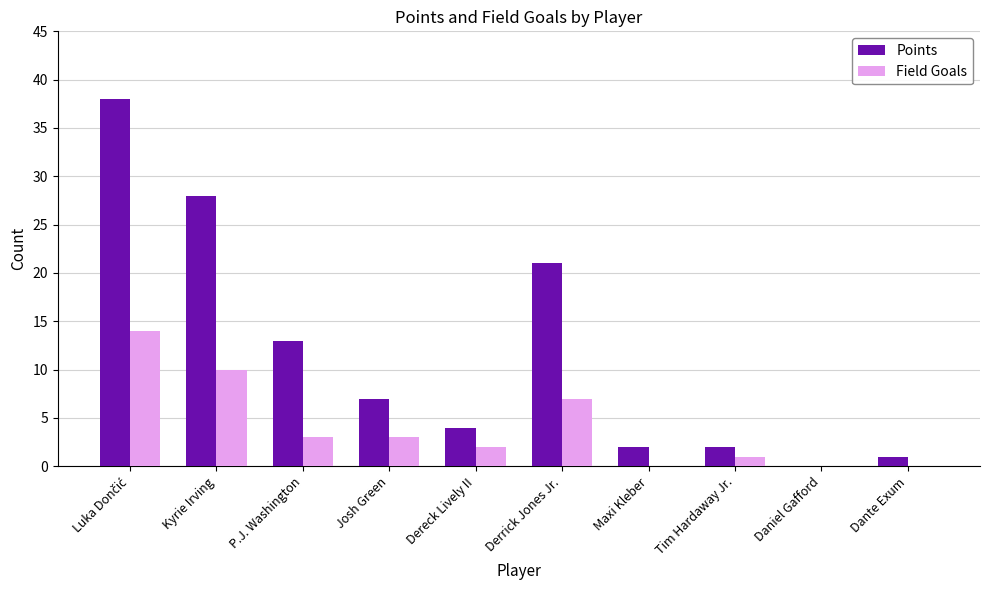

Read the Field Goals value at Kyrie Irving, to the nearest 5.

10